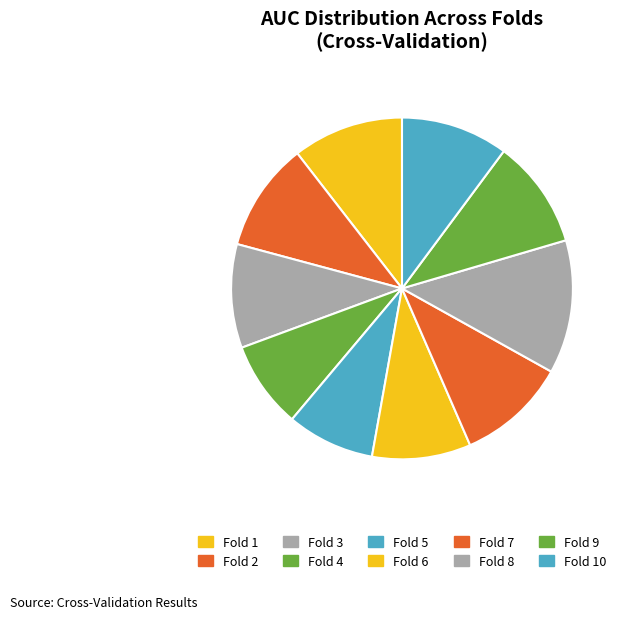

To the nearest percent, what is the combined percentage of Fold 1 and Fold 6?

20%